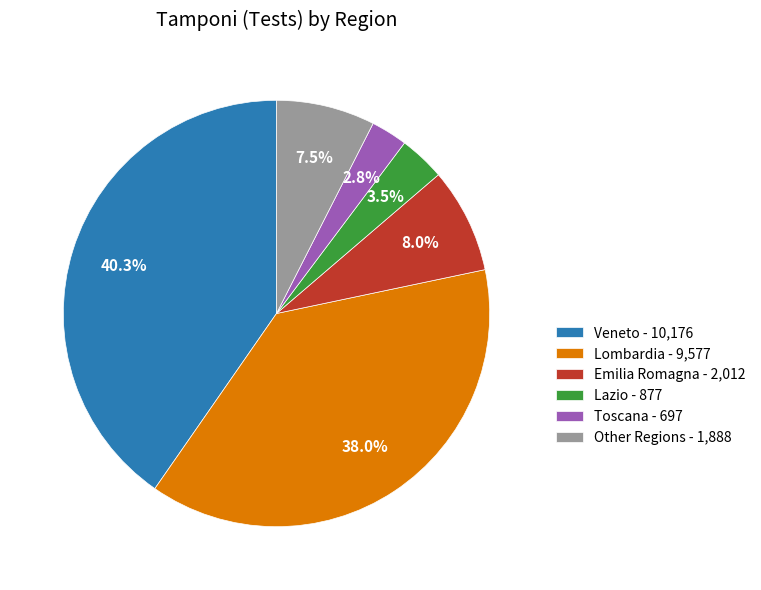

Which has a higher value, Lombardia - 9,577 or Other Regions - 1,888?

Lombardia - 9,577